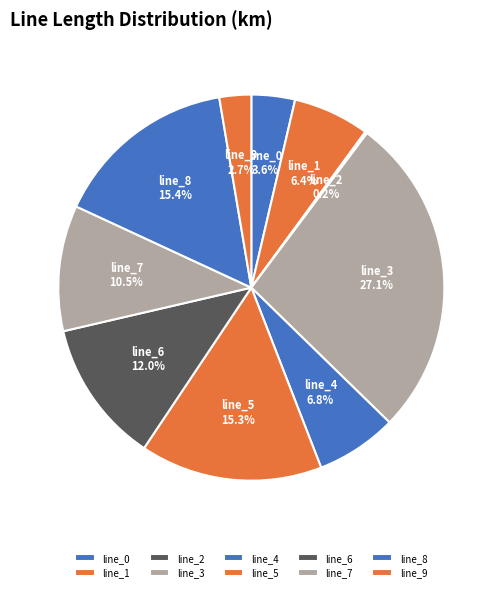

To the nearest percent, what portion does line_0 represent?

4%